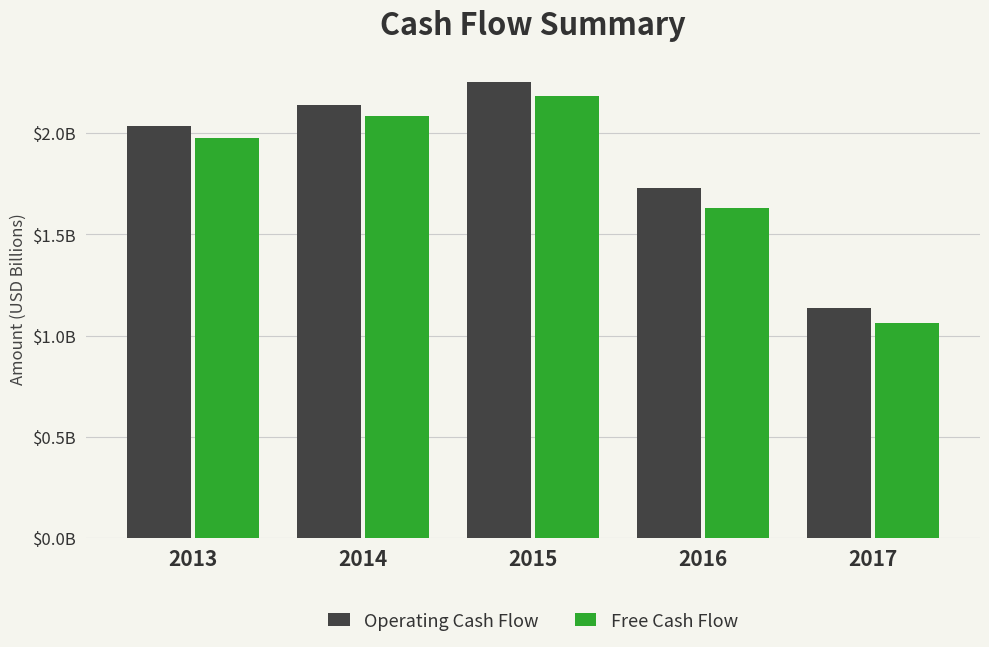

Rank the series at 2015 from lowest to highest value.

Free Cash Flow, Operating Cash Flow